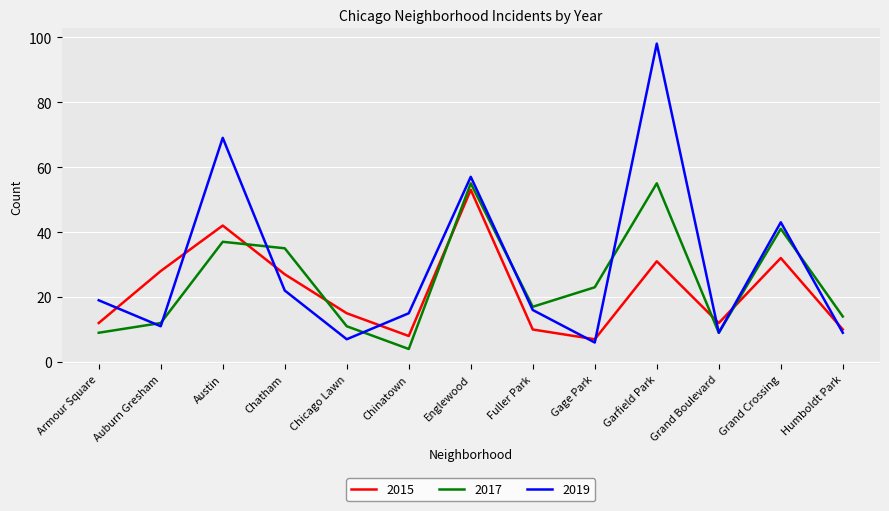

Between Armour Square and Grand Boulevard, which series saw the biggest shift?

2019